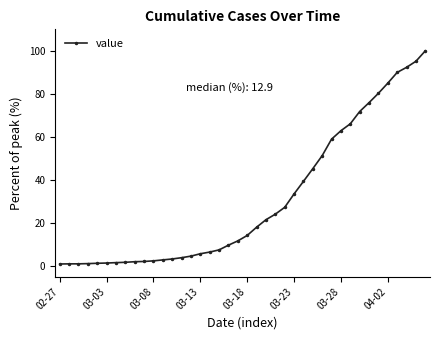

What is the value of the 30th point from the left?

59.0